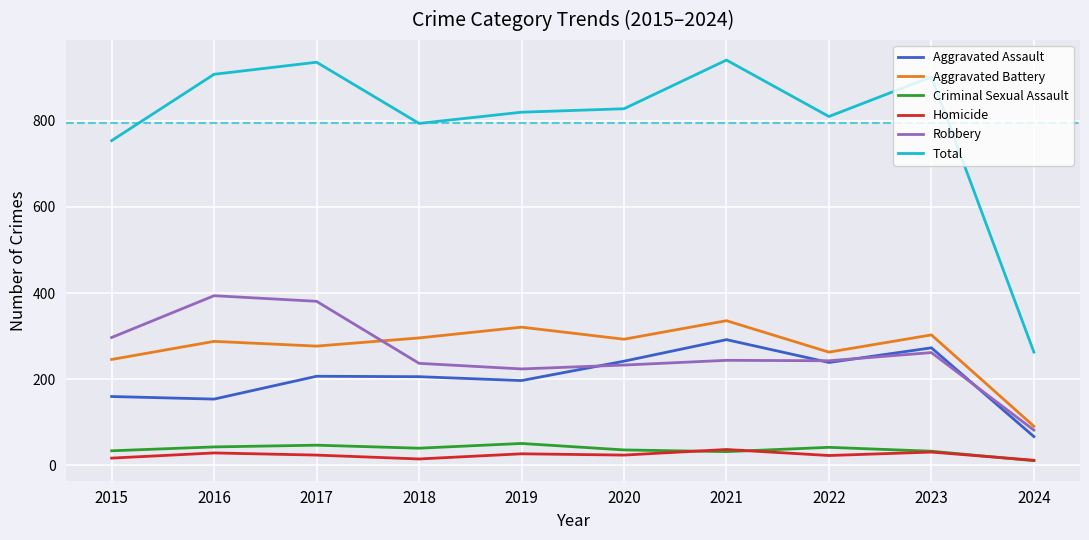

What is the sum of all Robbery values?

2597